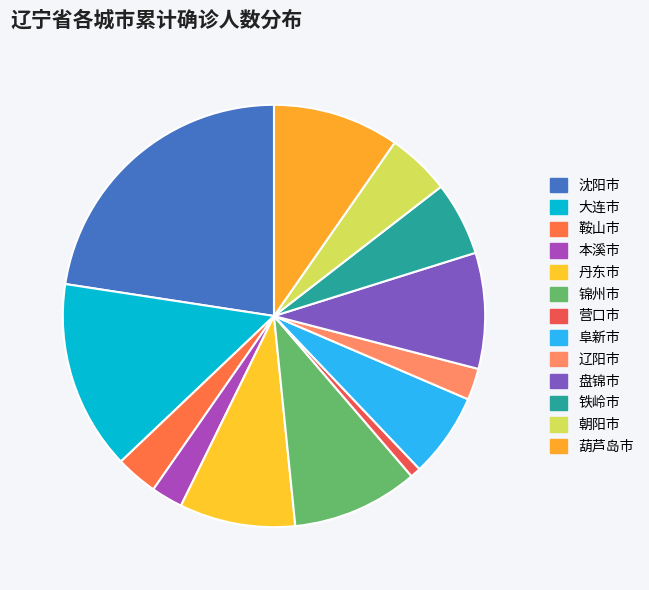

Which category has the biggest portion of the pie?

沈阳市